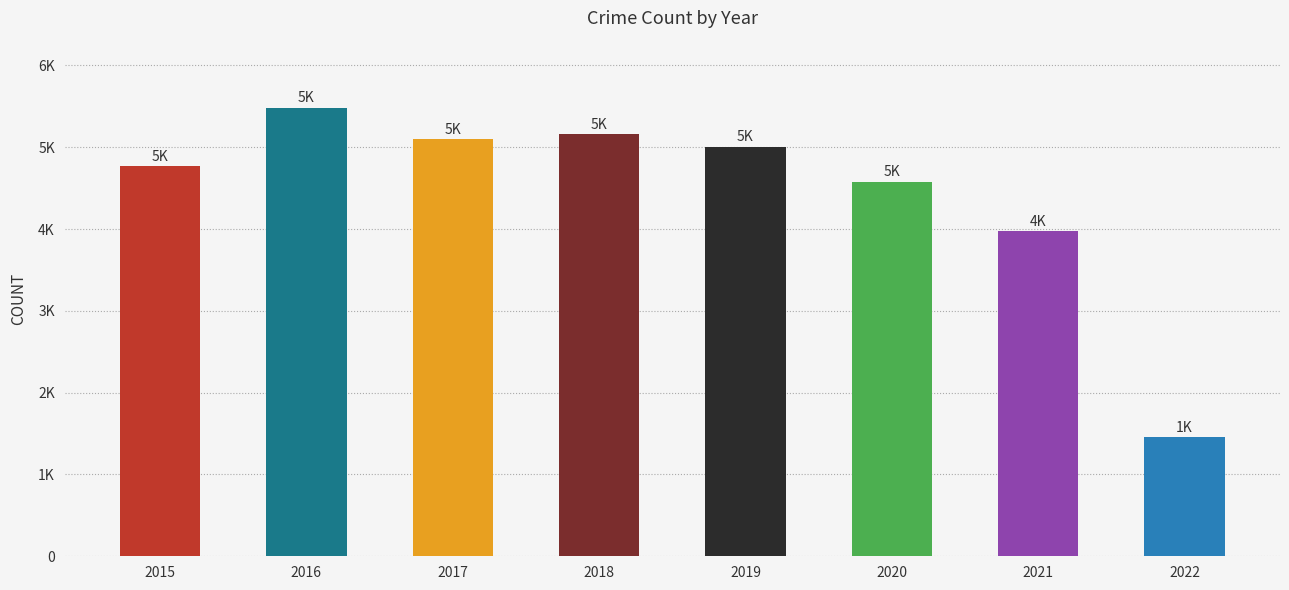

What is the value of the 5th bar from the left?

5008